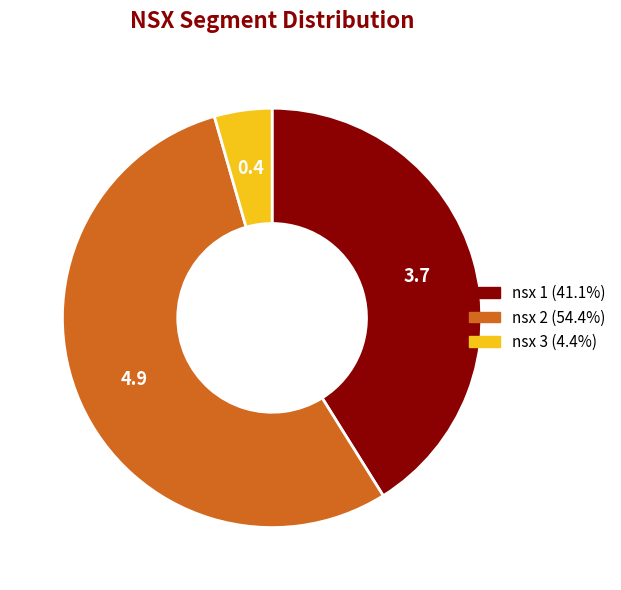

Is there a majority slice in this chart?

Yes